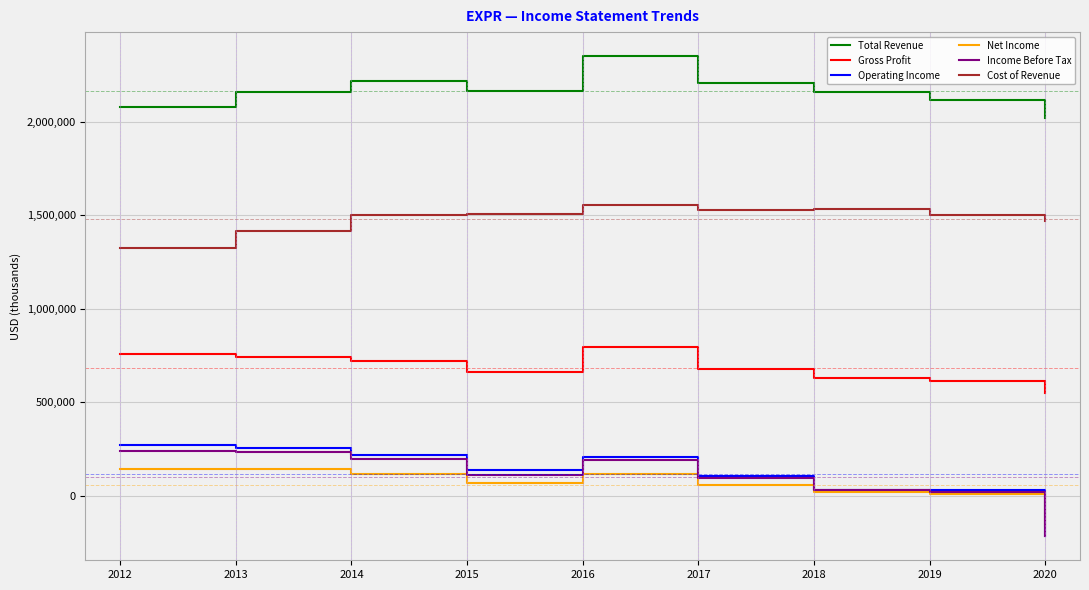

At how many categories does at least one series exceed 142986?

9